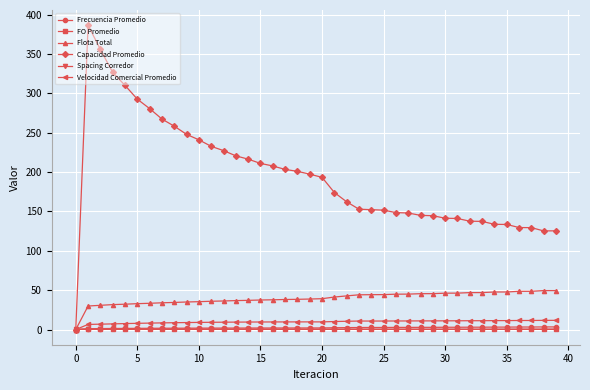

How many FO Promedio values are between 0 and 1?

40